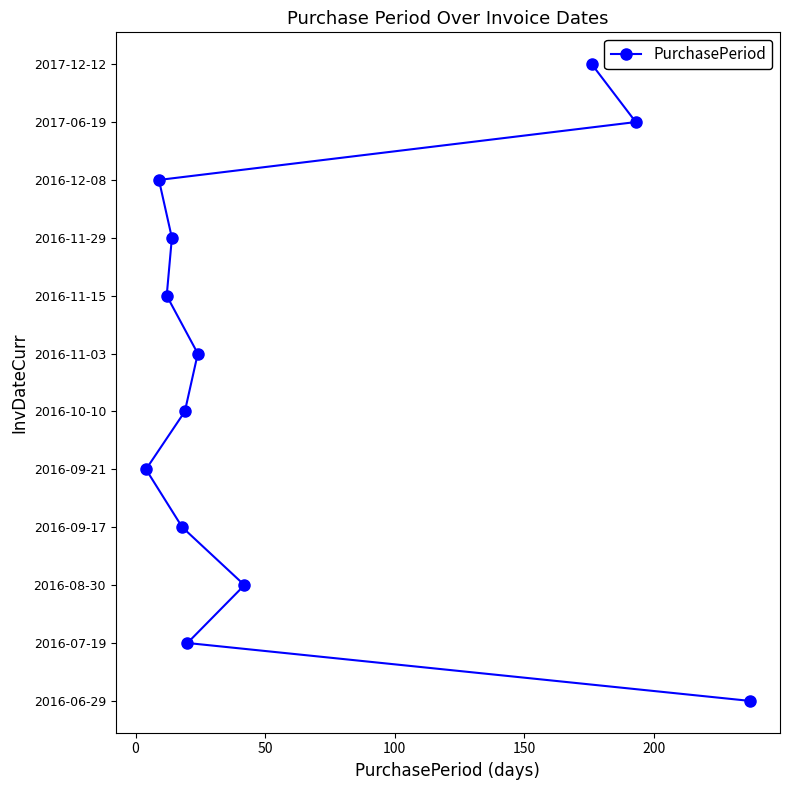

Count the number of values greater than 6.

5